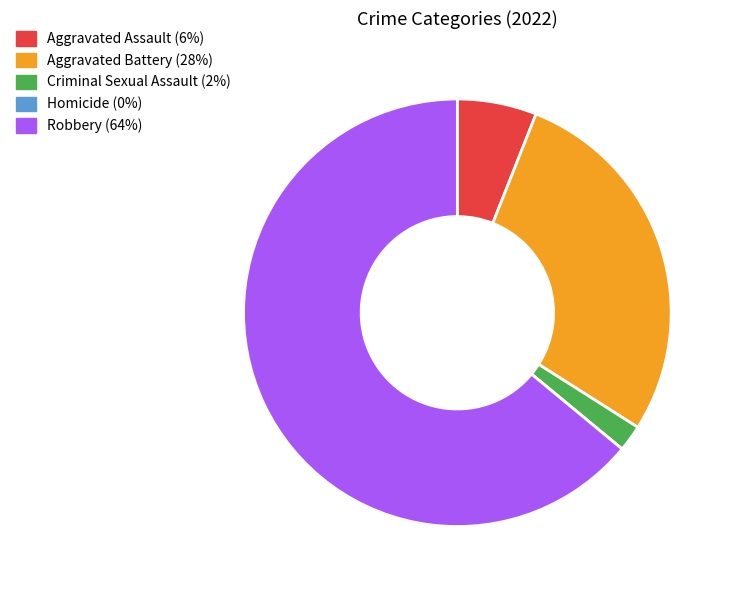

Which category has the biggest portion of the pie?

Robbery